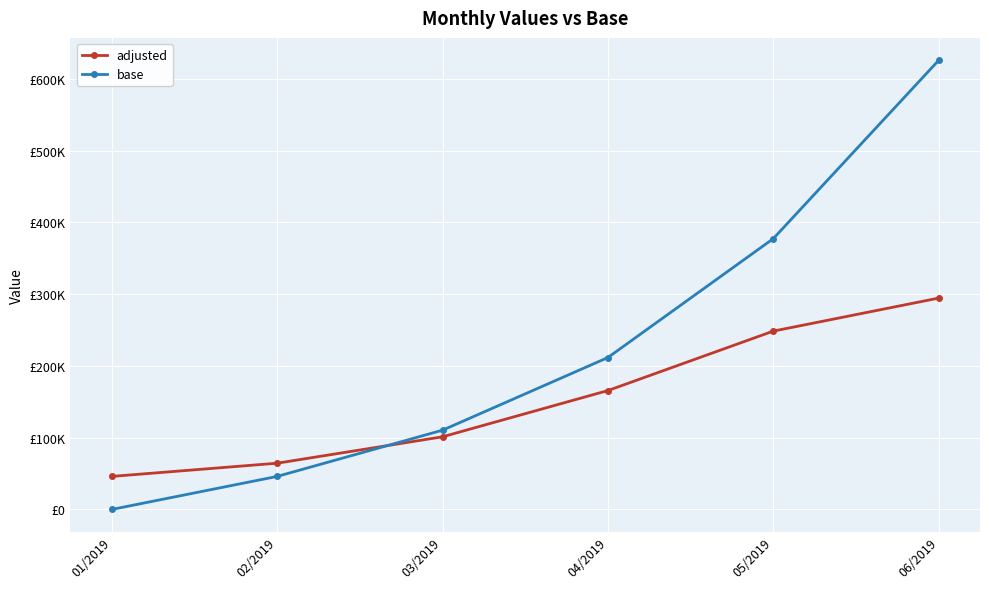

What is the spread (max minus min) of values at 02/2019?

18404.0